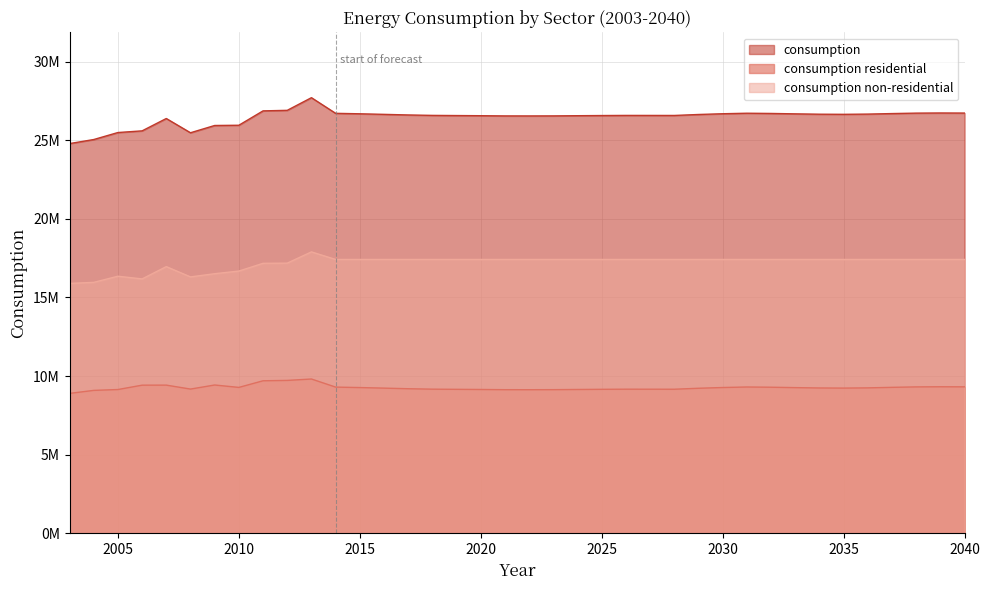

Reading left to right, extract all data points from this chart.

consumption: 2003=24789100	2004=25046750	2005=25492460	2006=25598453	2007=26384160	2008=25477974	2009=25940390	2010=25955798	2011=26870373	2012=26904779	2013=27709561	2014=26714114	2015=26684836	2016=26648757	2017=26610473	2018=26582781	2019=26572788	2020=26562981	2021=26549884	2022=26548304	2023=26551307	2024=26563261	2025=26573524	2026=26581066	2027=26580195	2028=26578512	2029=26640291	2030=26687650	2031=26720518	2032=26706333	2033=26680748	2034=26658416	2035=26650859	2036=26665414	2037=26698826	2038=26727104	2039=26736130	2040=26730918
consumption residential: 2003=8895382	2004=9087263	2005=9142032	2006=9419251	2007=9422054	2008=9170918	2009=9429928	2010=9277052	2011=9698476	2012=9722079	2013=9810870	2014=9296351	2015=9267073	2016=9230994	2017=9192710	2018=9165018	2019=9155025	2020=9145219	2021=9132121	2022=9130541	2023=9133544	2024=9145498	2025=9155761	2026=9163303	2027=9162432	2028=9160750	2029=9222528	2030=9269888	2031=9302755	2032=9288570	2033=9262985	2034=9240654	2035=9233097	2036=9247652	2037=9281063	2038=9309342	2039=9318367	2040=9313156
consumption non-residential: 2003=15893718	2004=15959487	2005=16350428	2006=16179202	2007=16962106	2008=16307056	2009=16510462	2010=16678746	2011=17171897	2012=17182700	2013=17898691	2014=17417763	2015=17417763	2016=17417763	2017=17417763	2018=17417763	2019=17417763	2020=17417763	2021=17417763	2022=17417763	2023=17417763	2024=17417763	2025=17417763	2026=17417763	2027=17417763	2028=17417763	2029=17417763	2030=17417763	2031=17417763	2032=17417763	2033=17417763	2034=17417763	2035=17417763	2036=17417763	2037=17417763	2038=17417763	2039=17417763	2040=17417763